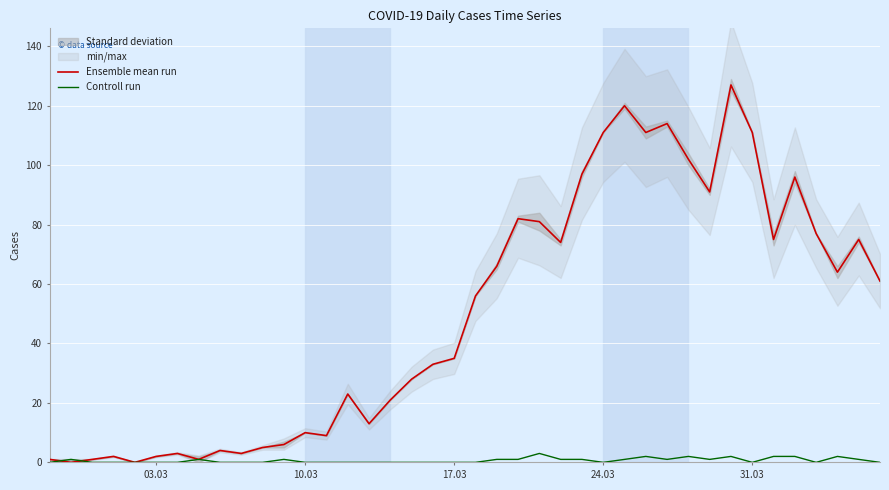

True or false: Controll run and Ensemble mean run cross at least once.

True